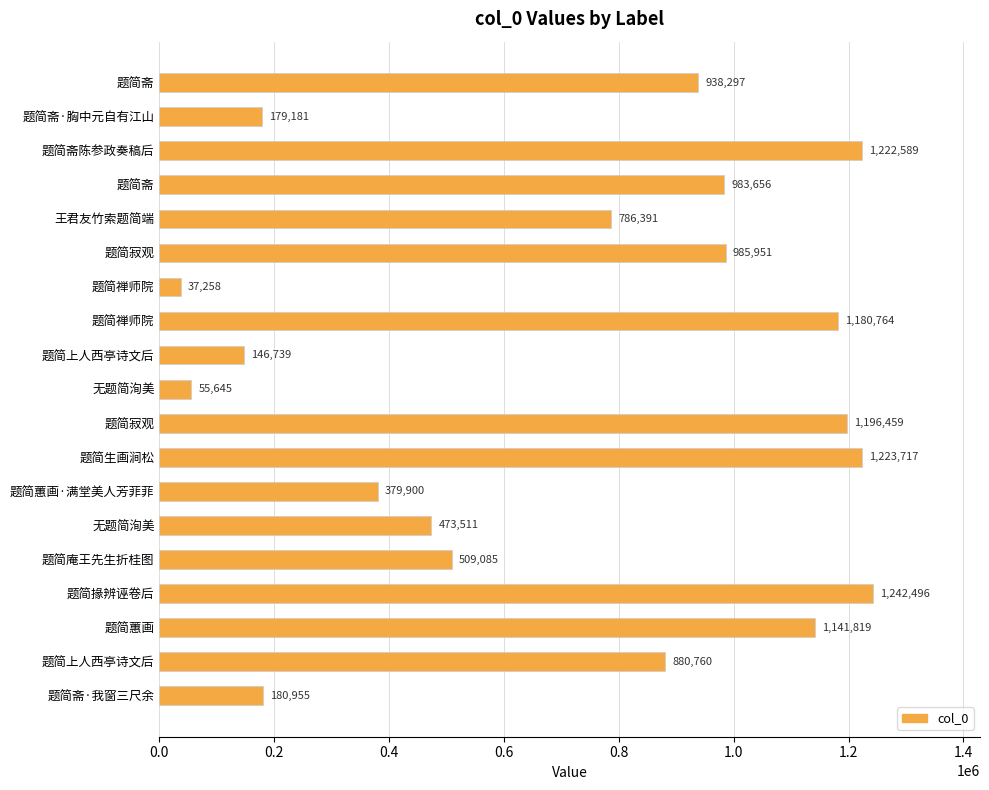

How many bars are there in total?

19